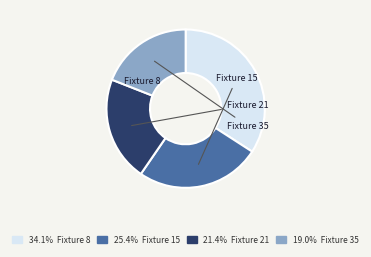

Is there any slice that represents more than half of the pie?

No